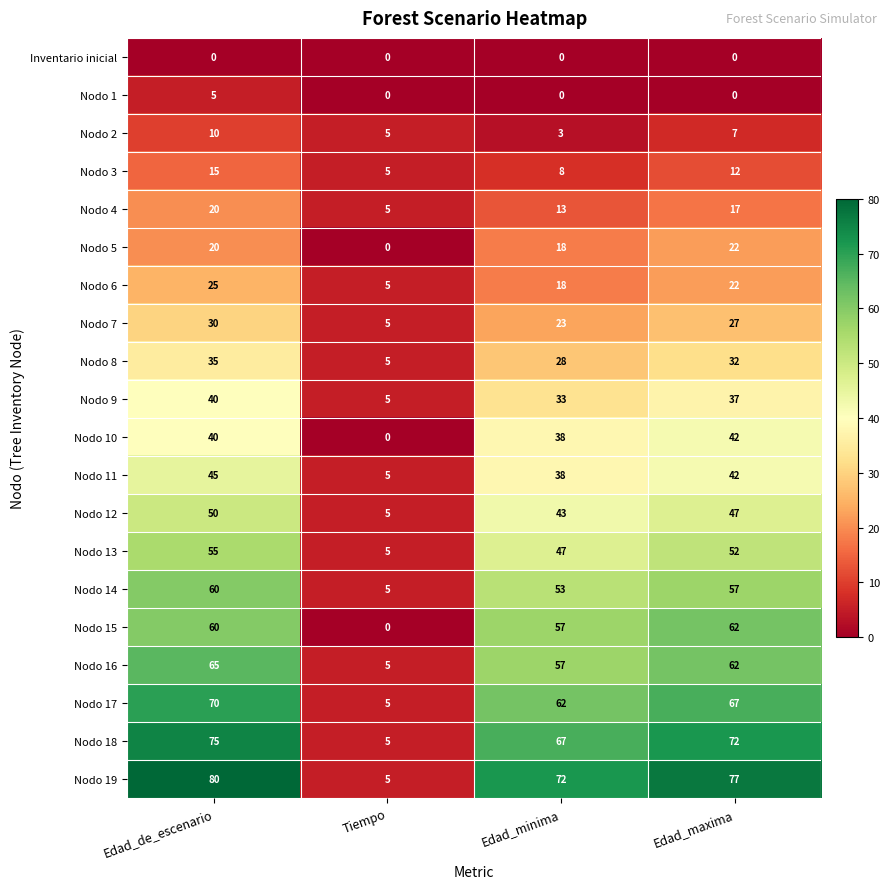

At which label does Nodo 14 reach its peak?

Edad_de_escenario